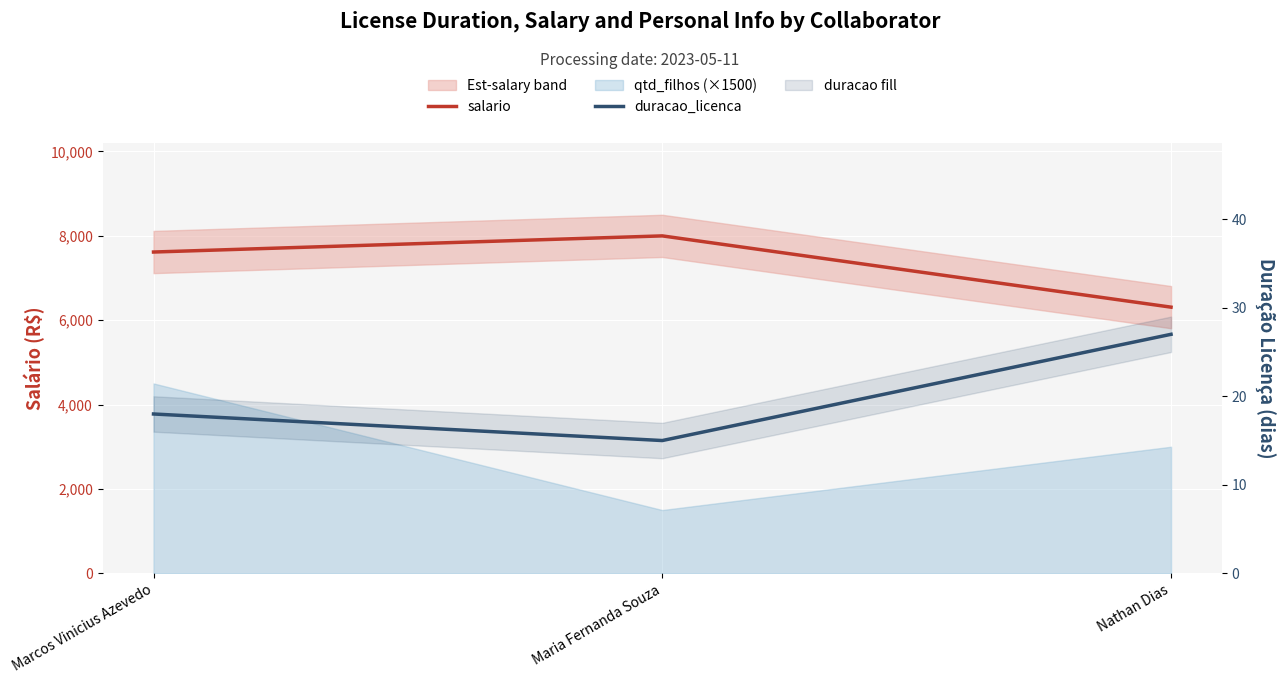

How many data points in duracao_licenca are less than 18?

1